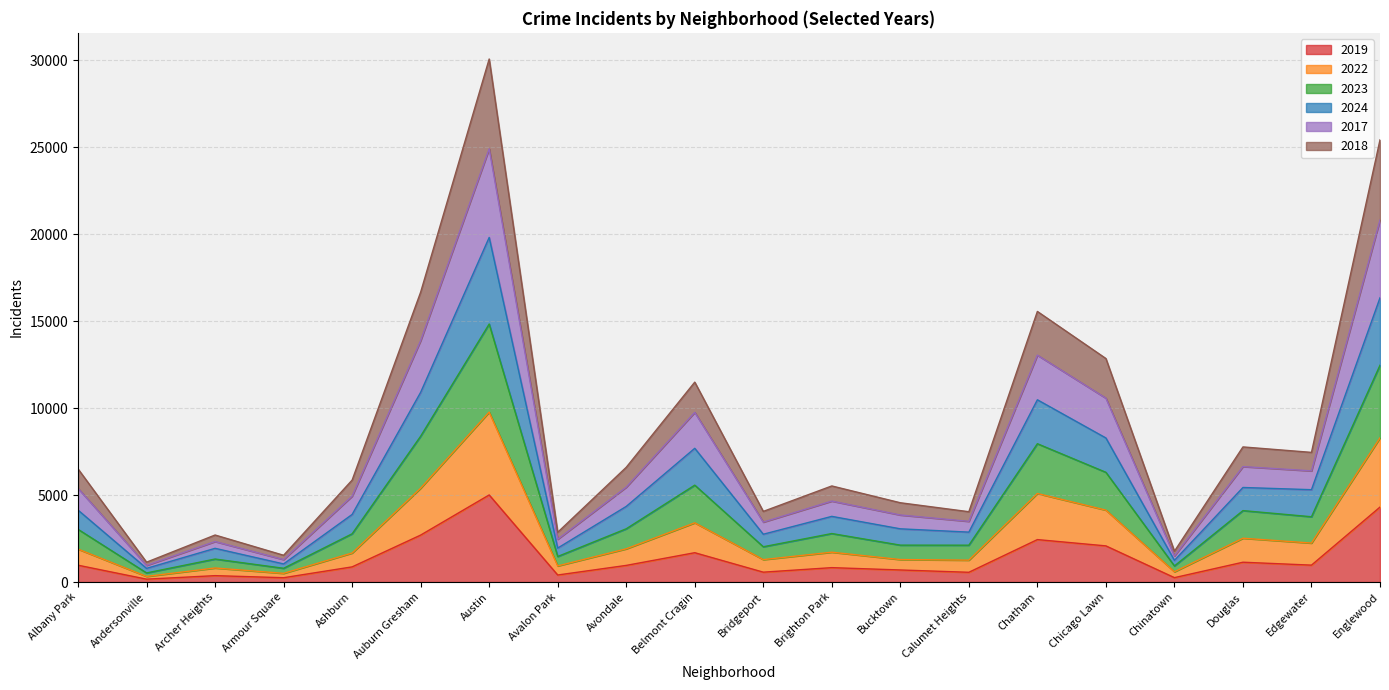

Which series has the largest range (max minus min)?

2017